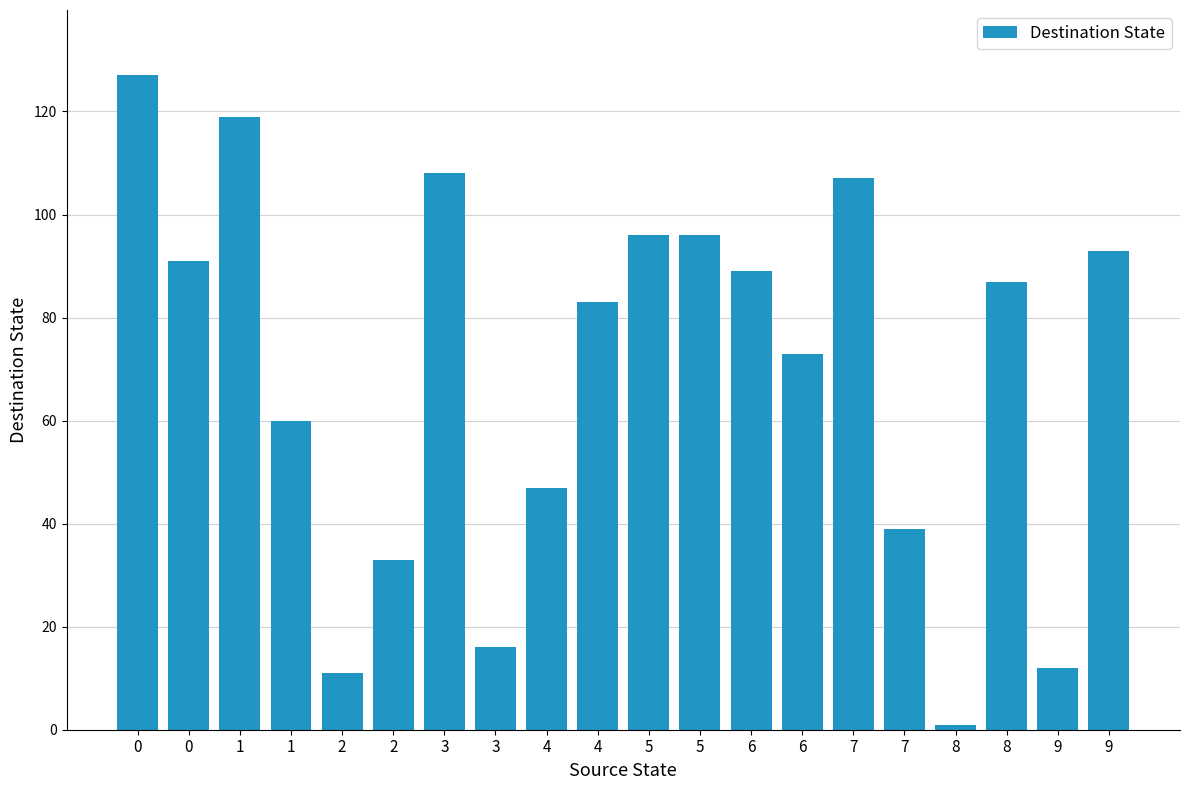

How many categories are shown in the chart?

20